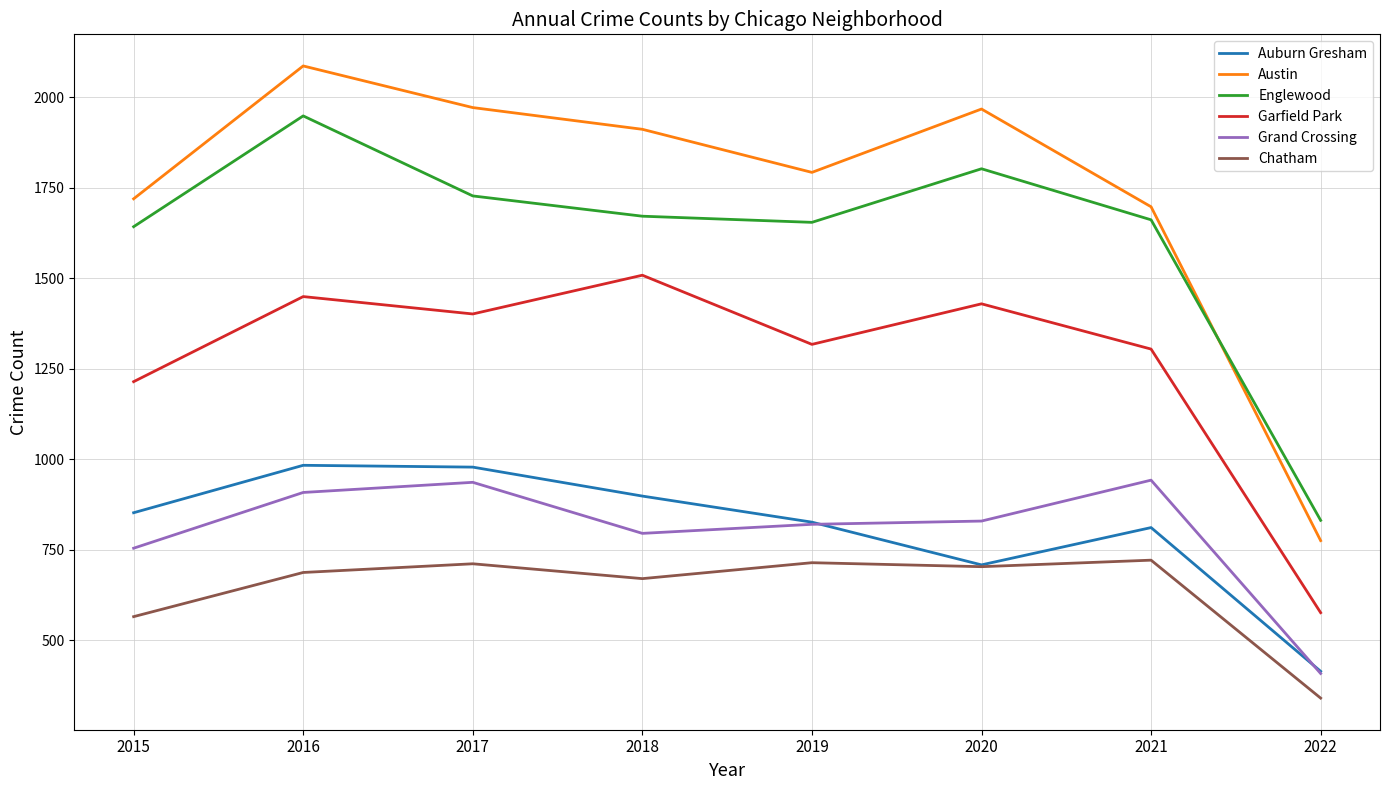

Rank the series at 2018 from lowest to highest value.

Chatham, Grand Crossing, Auburn Gresham, Garfield Park, Englewood, Austin